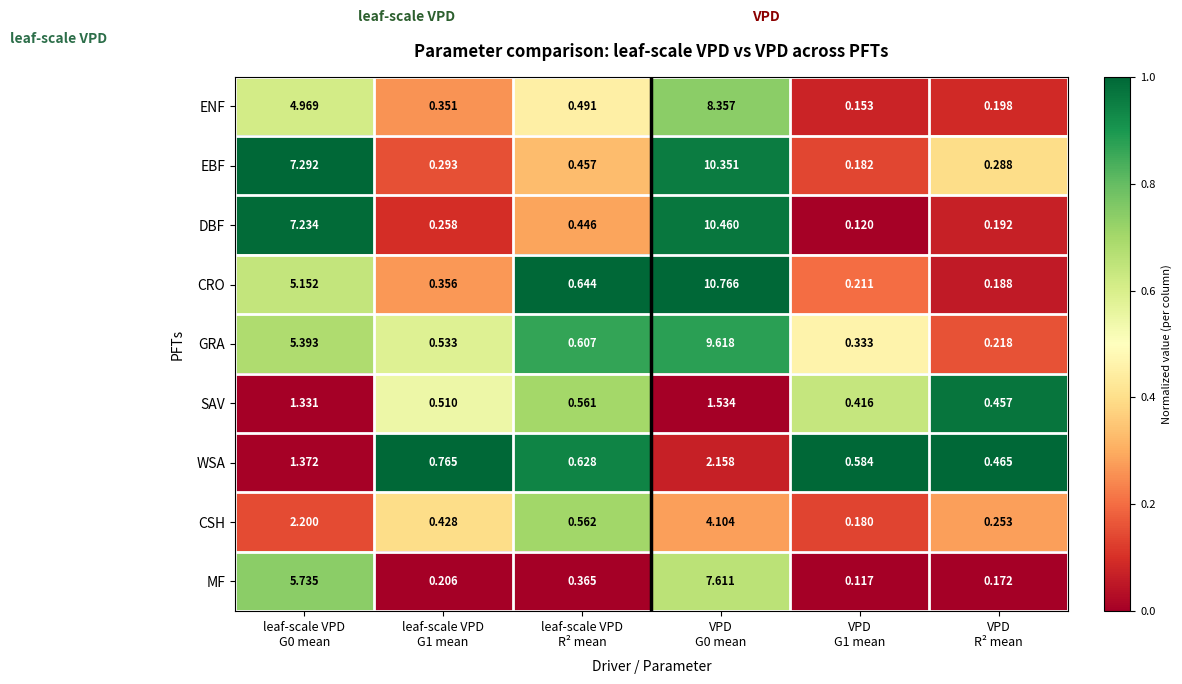

Count the number of data series in this chart.

9